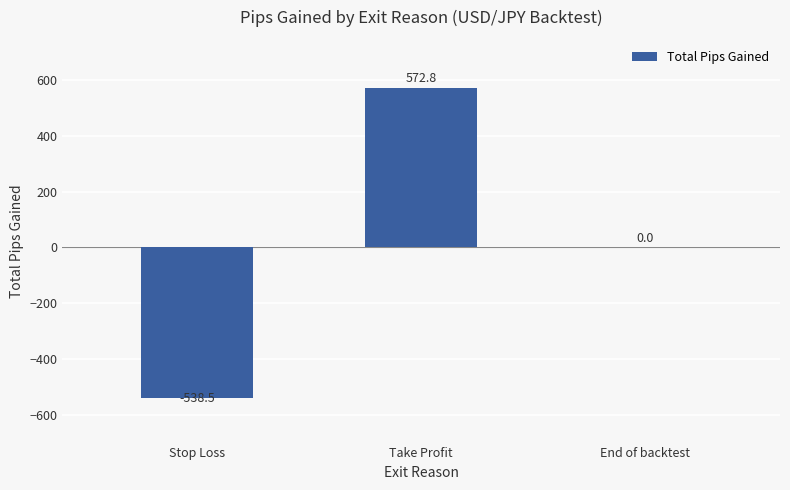

At which label is the value closest to 17?

End of backtest